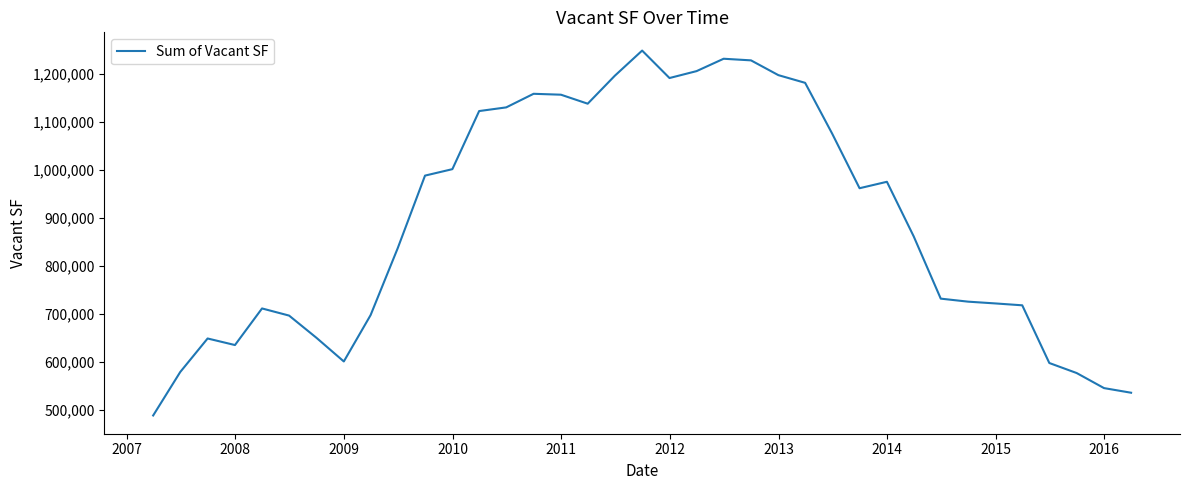

What is the smallest value displayed?

488982